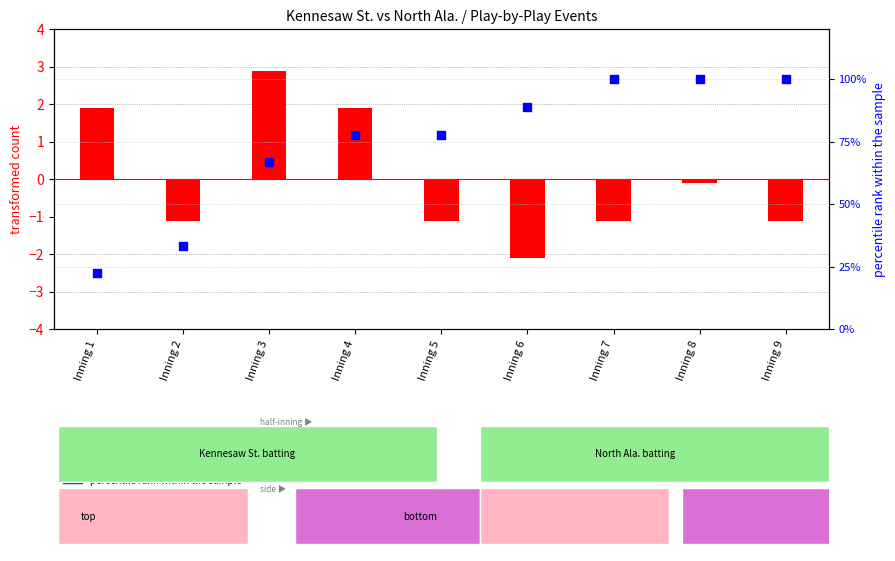

What are all the series names shown in the legend?

transformed count, percentile rank within the sample